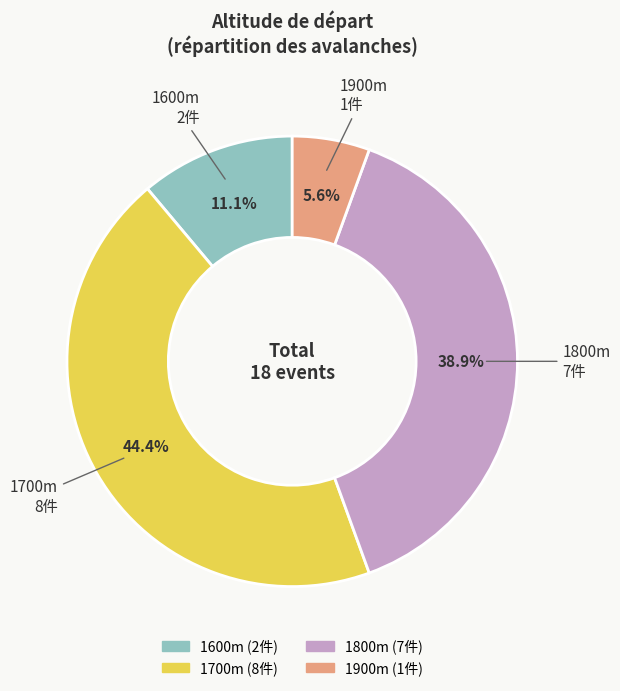

Is there any slice that represents more than half of the pie?

No